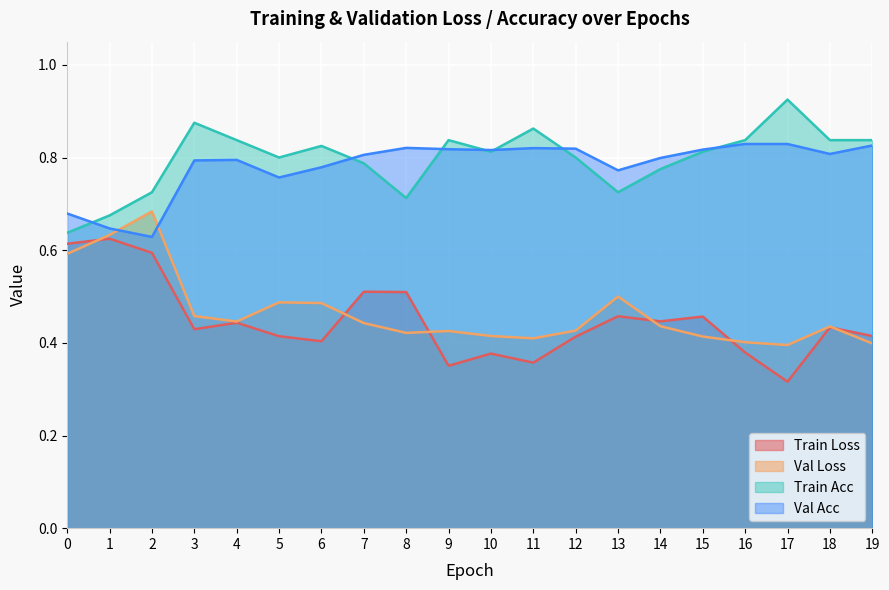

What are all the series names shown in the legend?

Train Loss, Val Loss, Train Acc, Val Acc